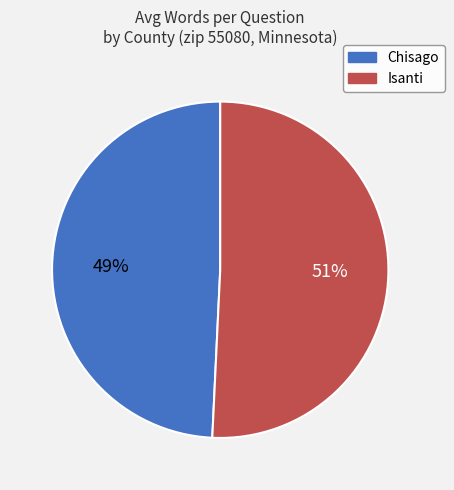

Is there any slice that represents more than half of the pie?

Yes